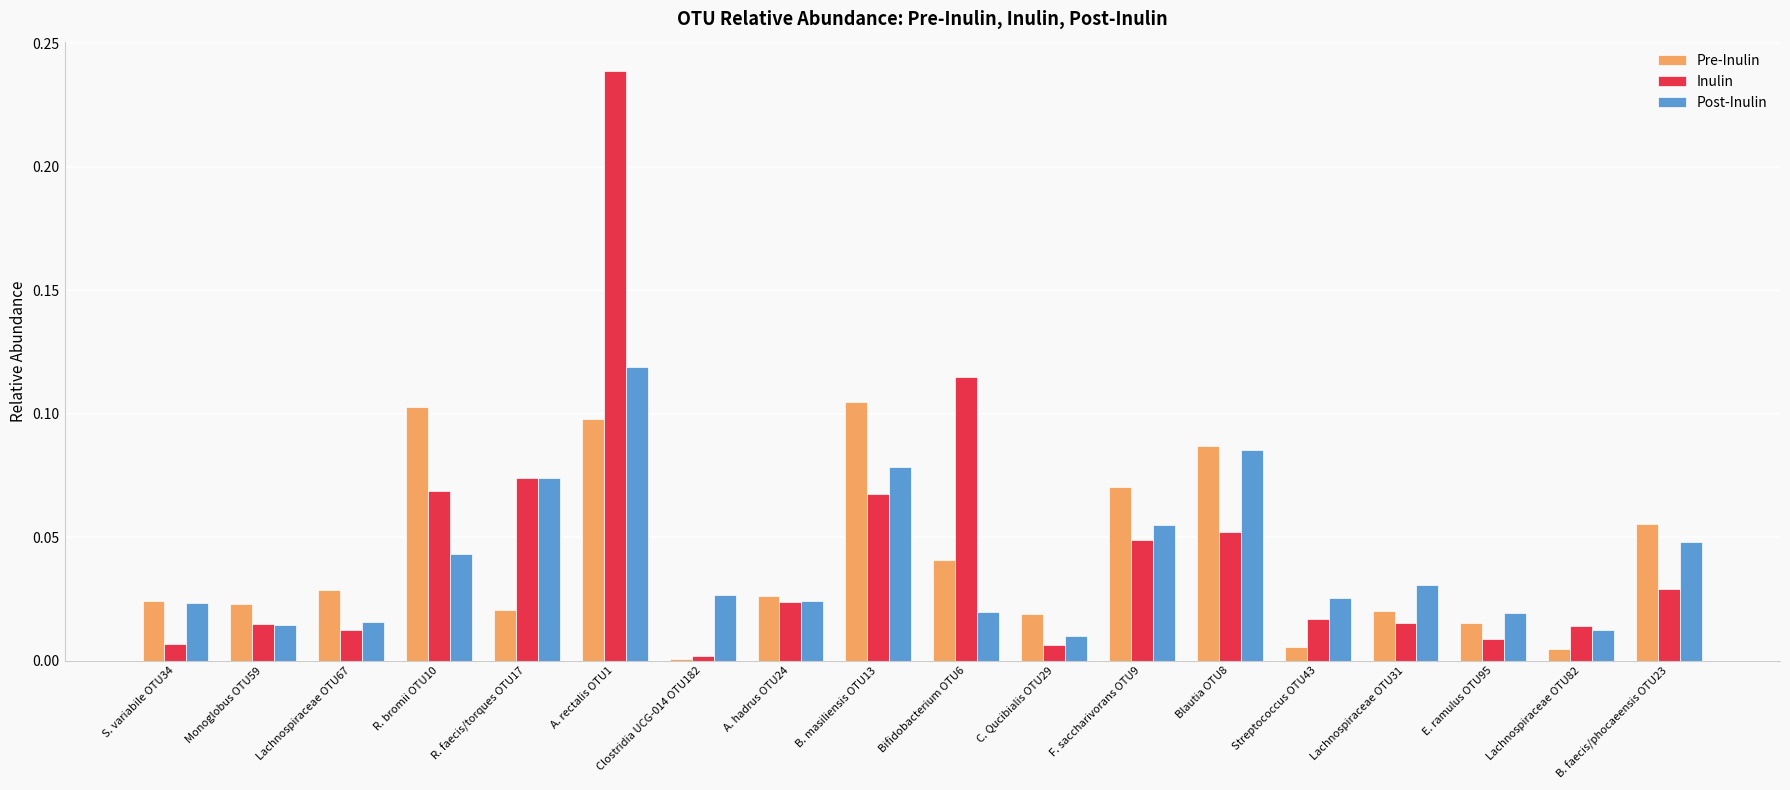

The Pre-Inulin series shows 0.1 at F. saccharivorans OTU9. True or false?

True